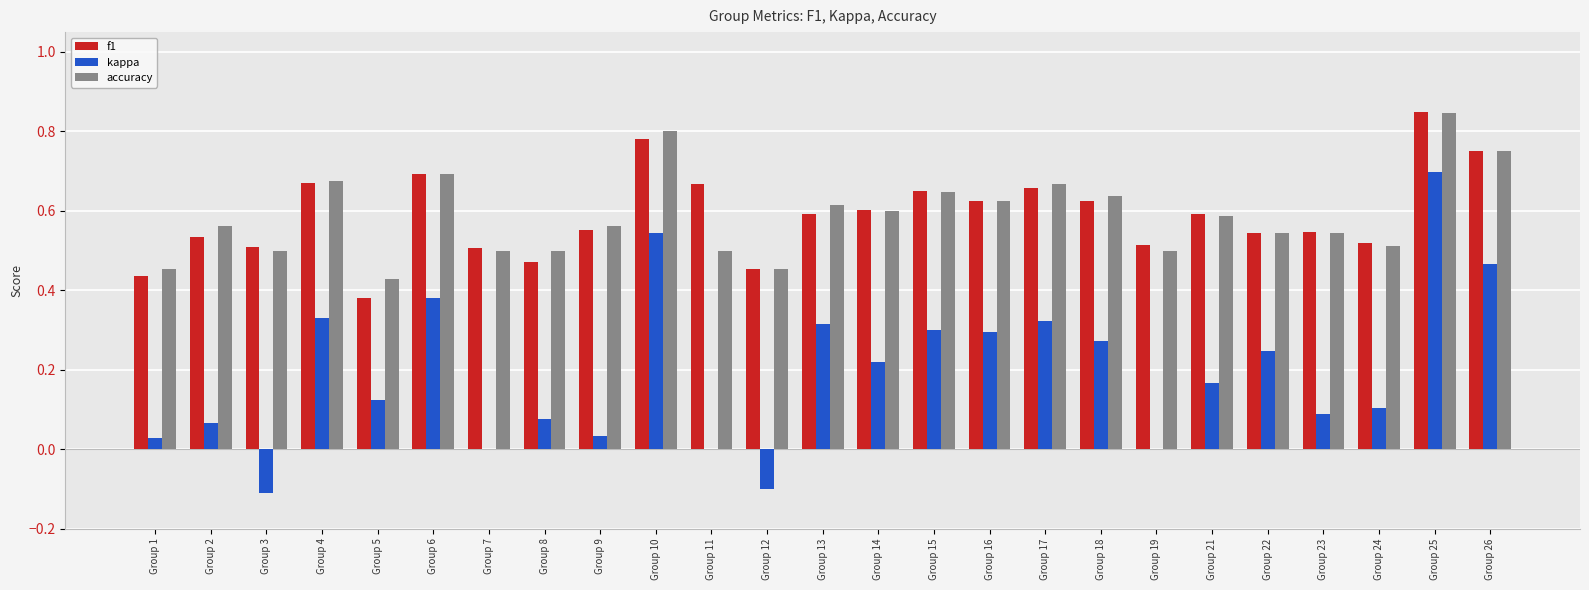

At which label does kappa reach its peak?

Group 25